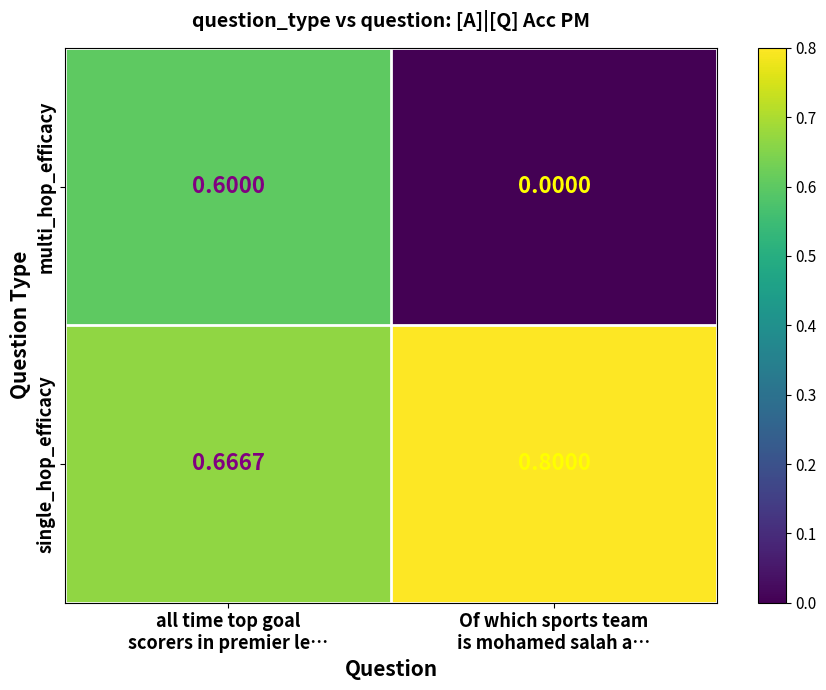

Which series has the largest range (max minus min)?

multi_hop_efficacy